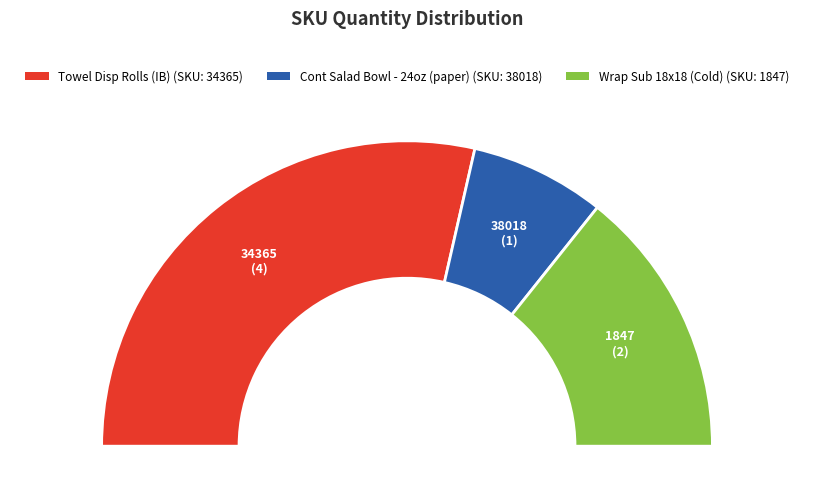

Count the number of slices in the pie.

3